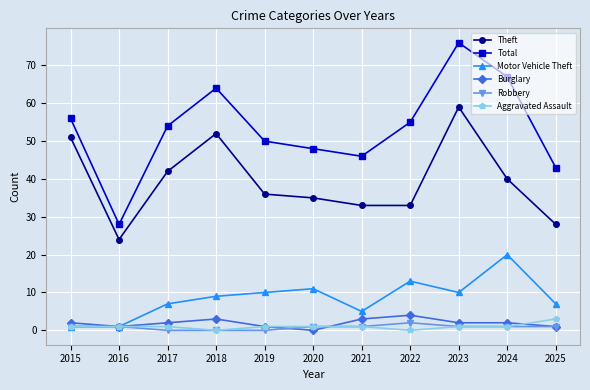

True or false: Burglary and Total cross at least once.

False